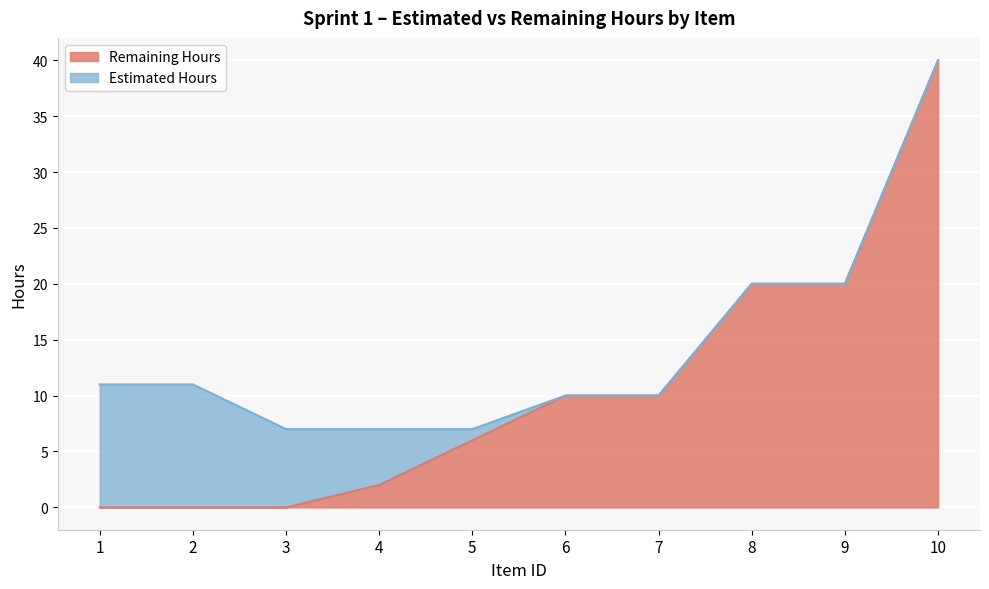

Which series has the widest spread of values?

Remaining Hours